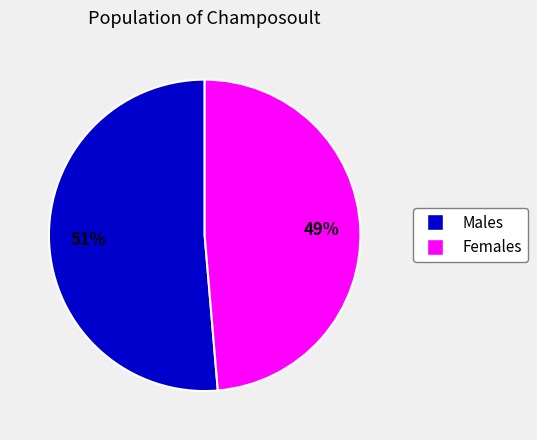

Is it true that Females is 35% of the pie?

False